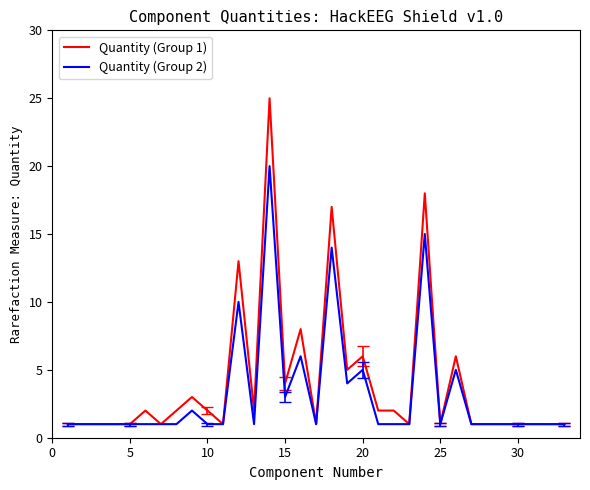

Rank the series by their maximum value, from highest to lowest.

Quantity (Group 1), Quantity (Group 2)